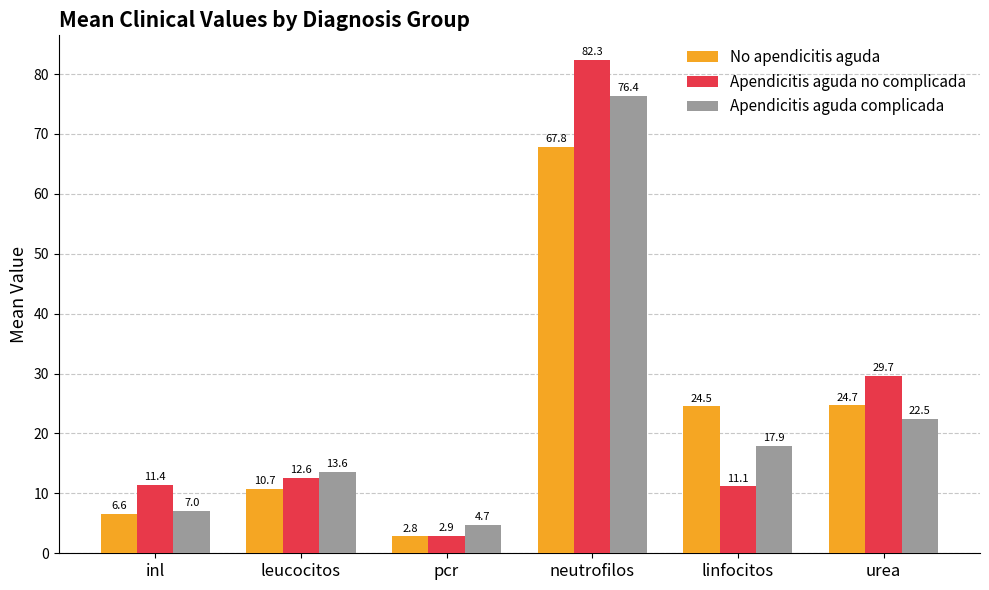

What is the total value across all series at neutrofilos?

226.6